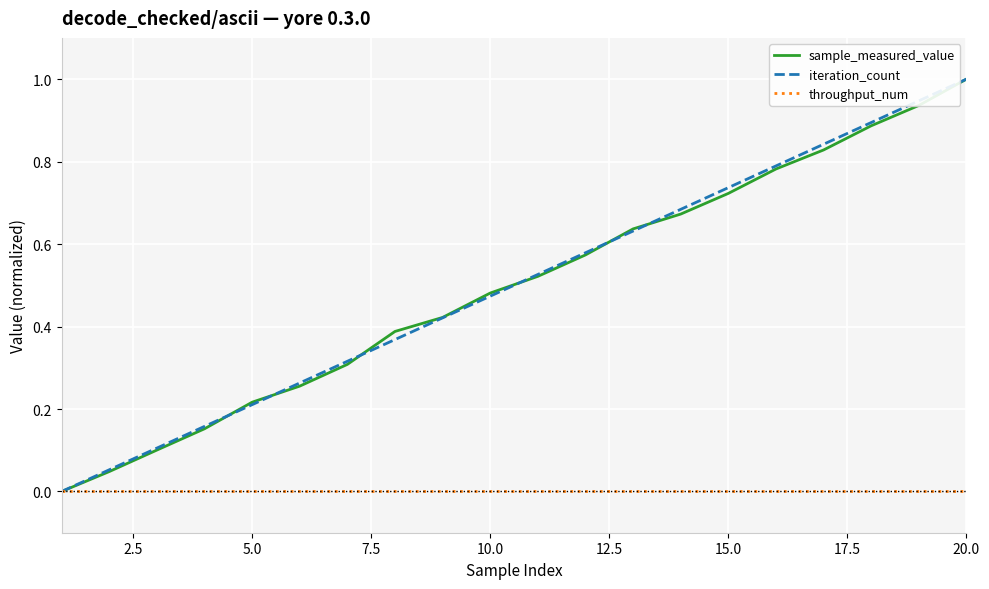

What is the greatest value displayed?

1.0